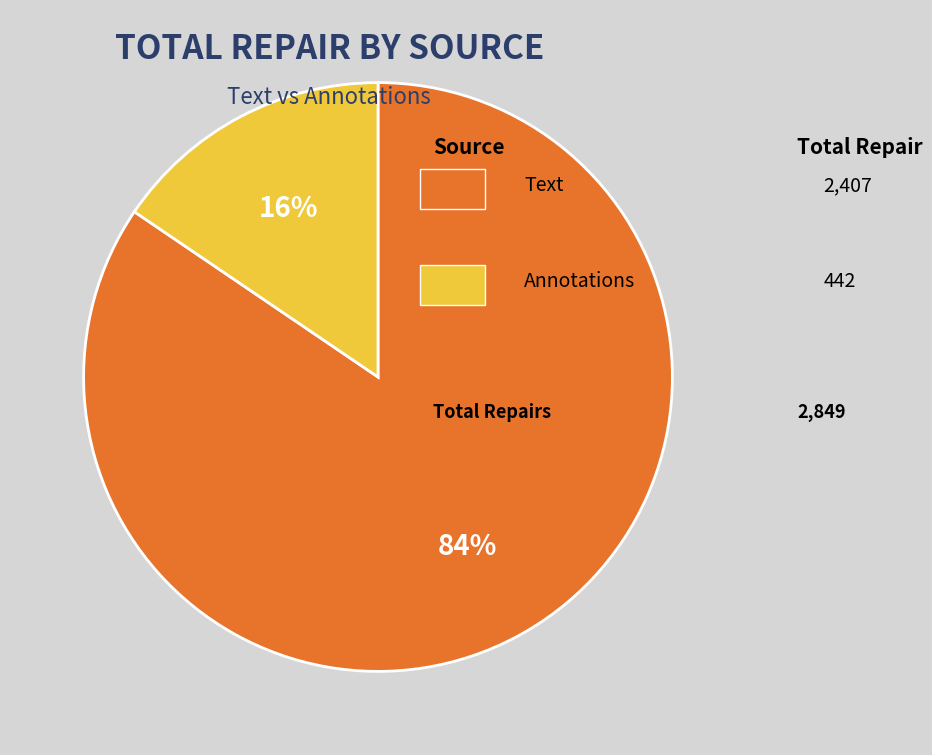

Is there any slice that represents more than half of the pie?

Yes